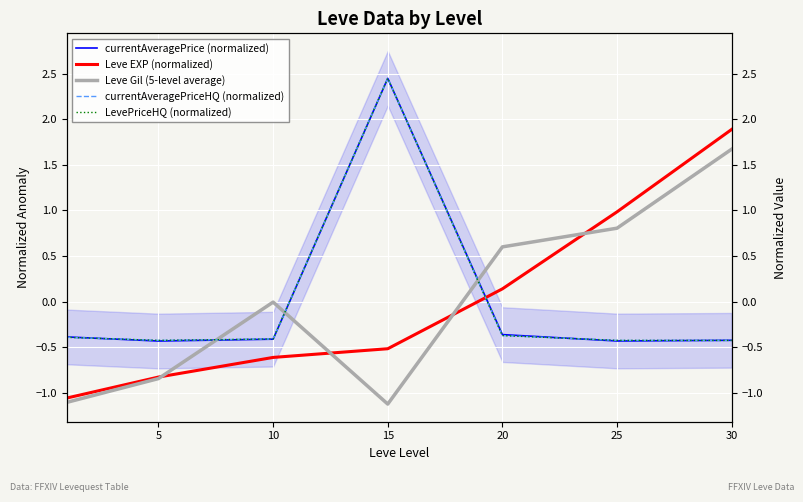

Does the chart display data point markers on the line(s)?

No